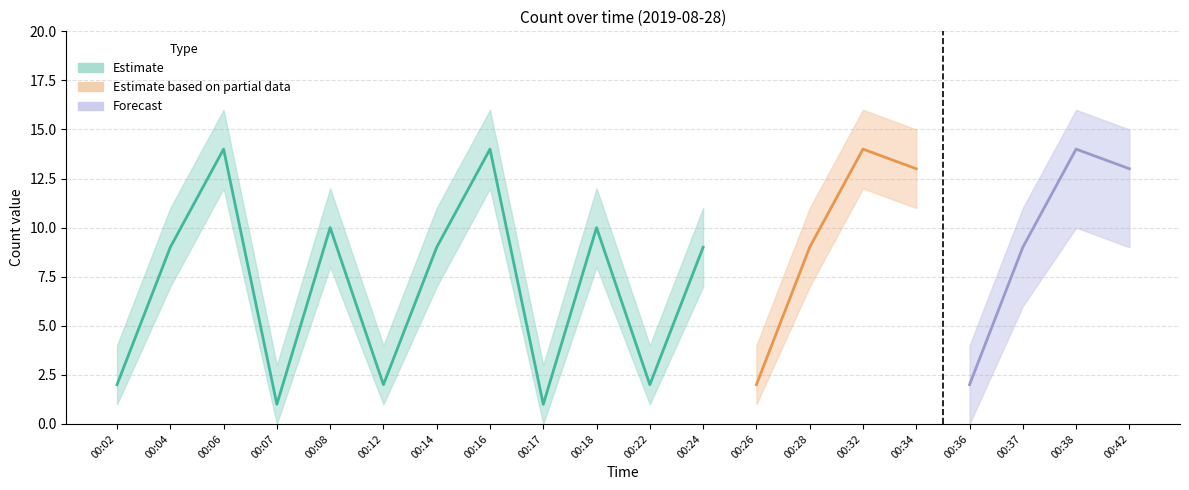

True or false: Forecast has more than 0 points higher than both neighbors.

True